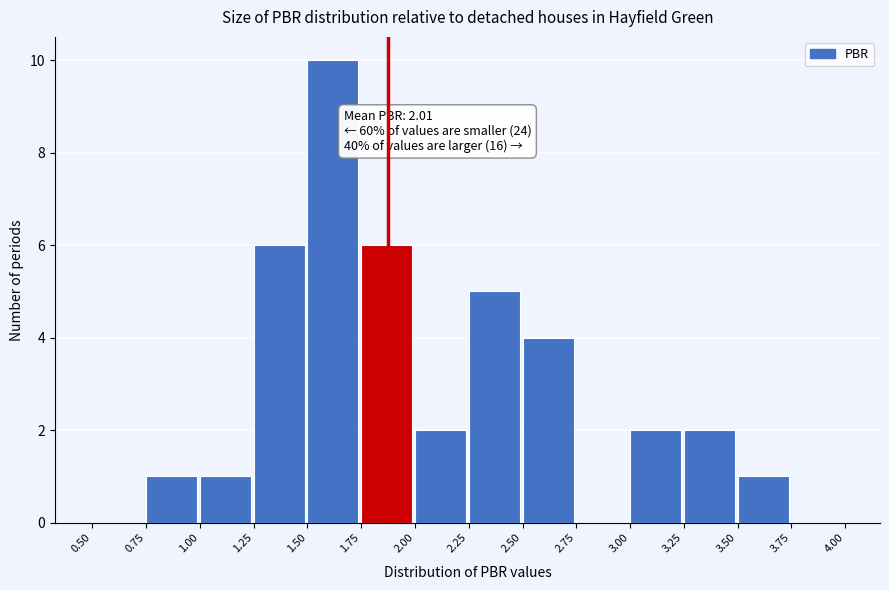

Over which range of the x-axis is the bar tallest?

1.50 to 1.75